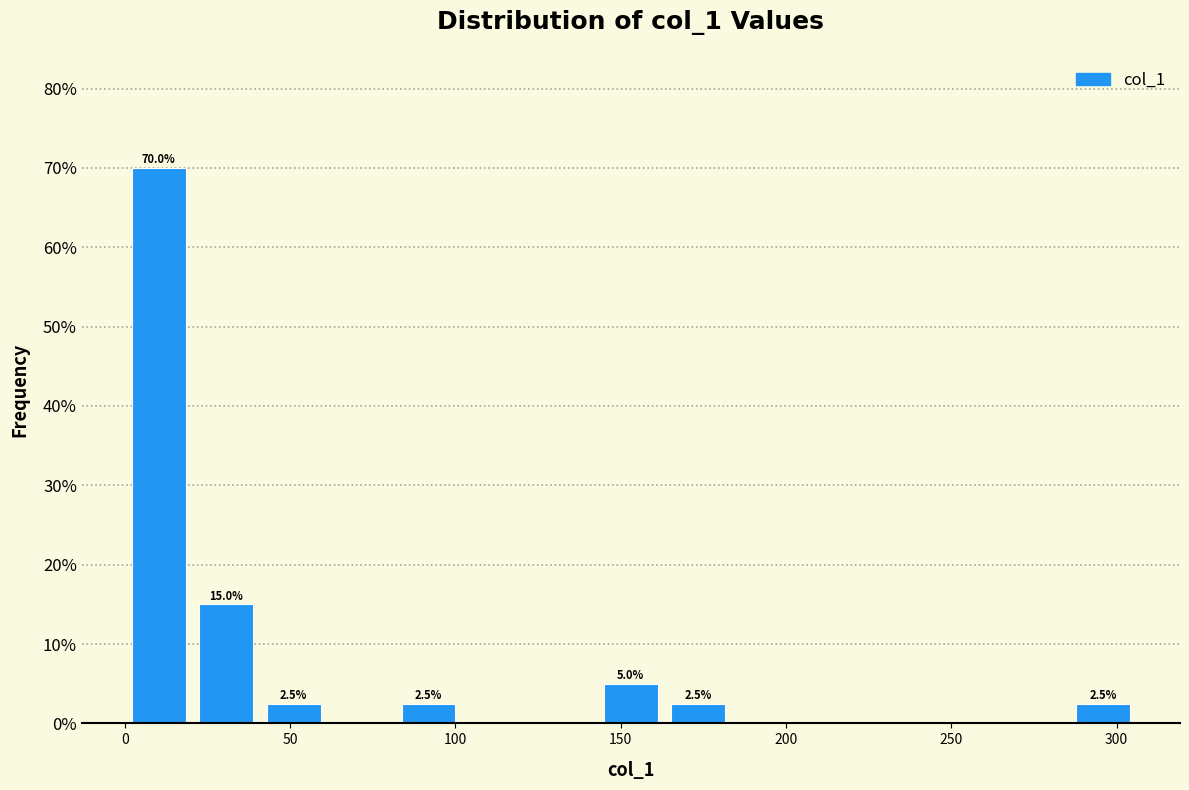

Over which range of the x-axis is the bar tallest?

0 to 20